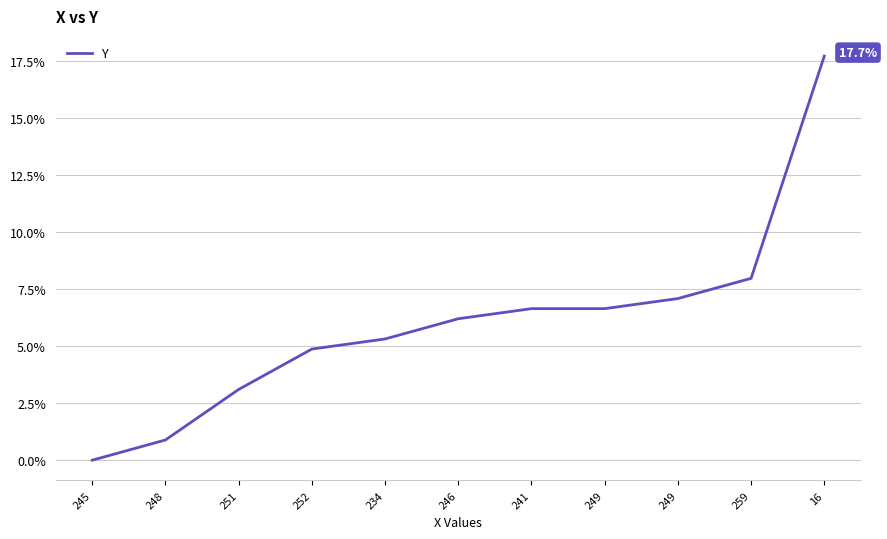

Does the chart display data point markers on the line(s)?

No